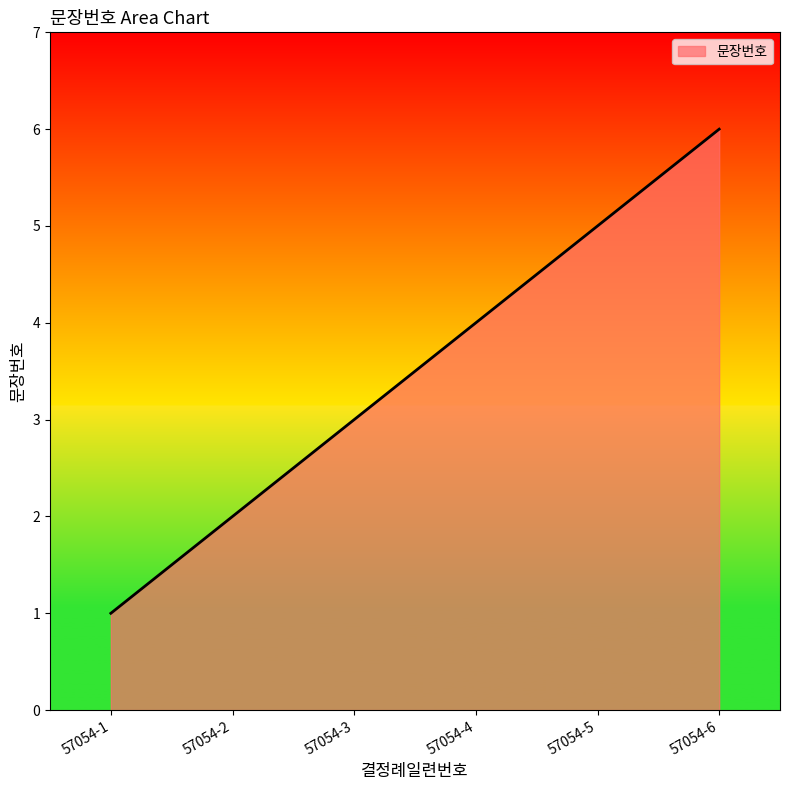

True or false: the data shows 2 at 57054-4.

False